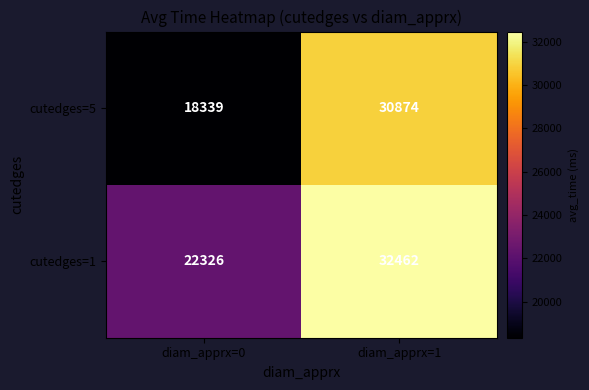

At which label is cutedges=1 closest to 27394?

diam_apprx=0